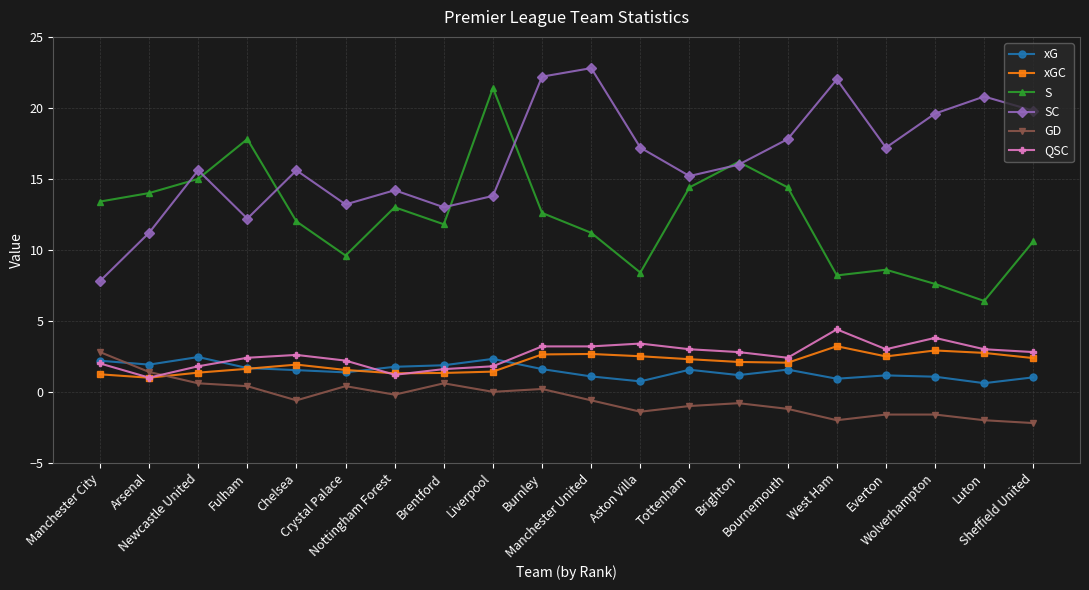

What is the label of the 11th point from the right?

Burnley